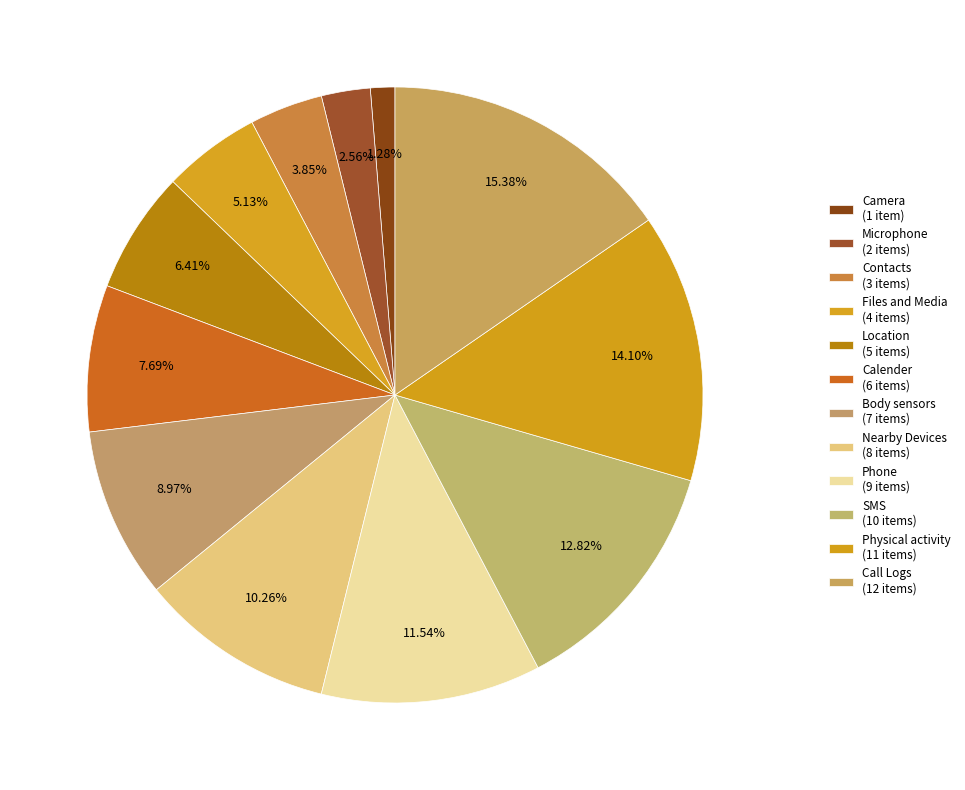

What is the smallest slice in the pie chart?

Camera